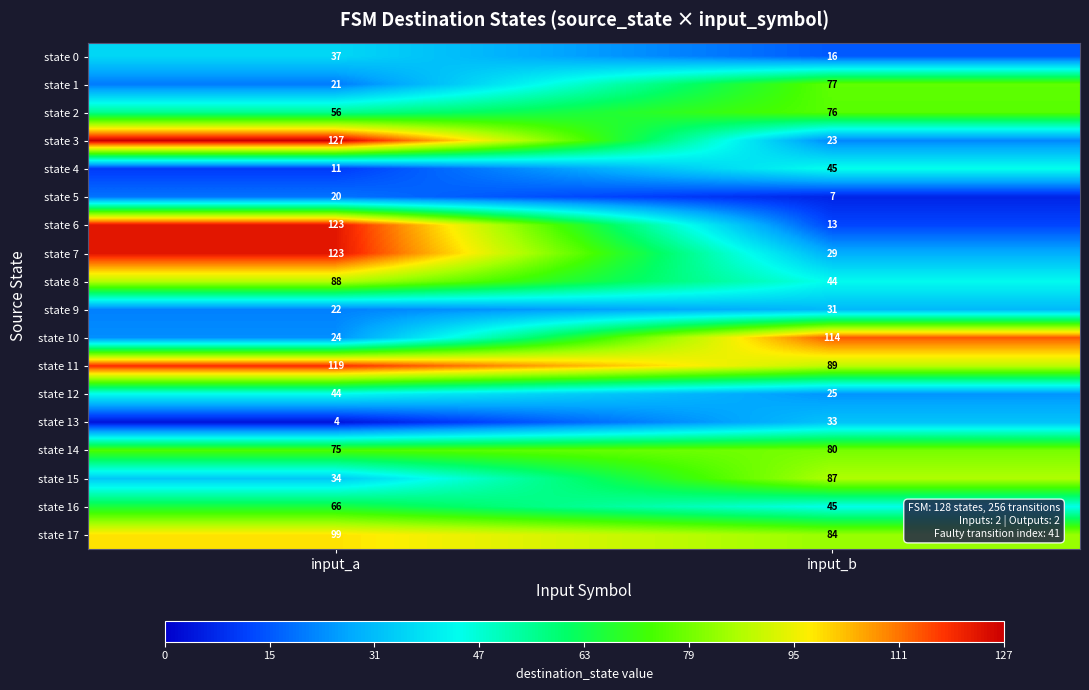

Is it true that state 4 equals 11 at input_a?

True